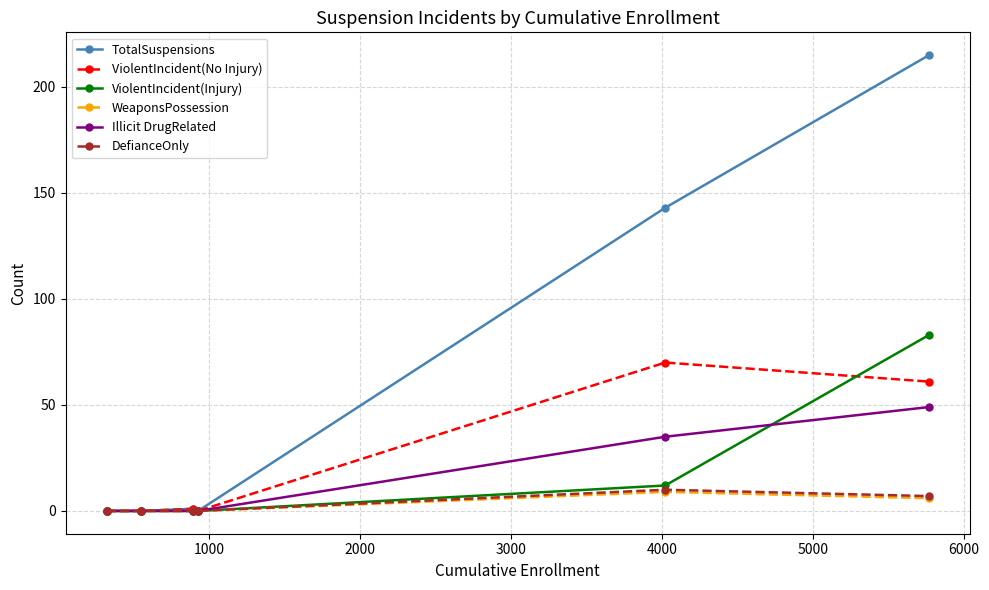

What is the difference between the maximum and second lowest values in the TotalSuspensions series?

215